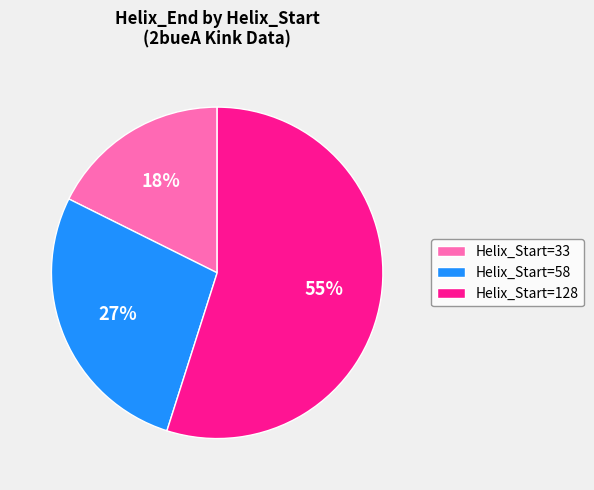

What is the smallest slice in the pie chart?

Helix_Start=33